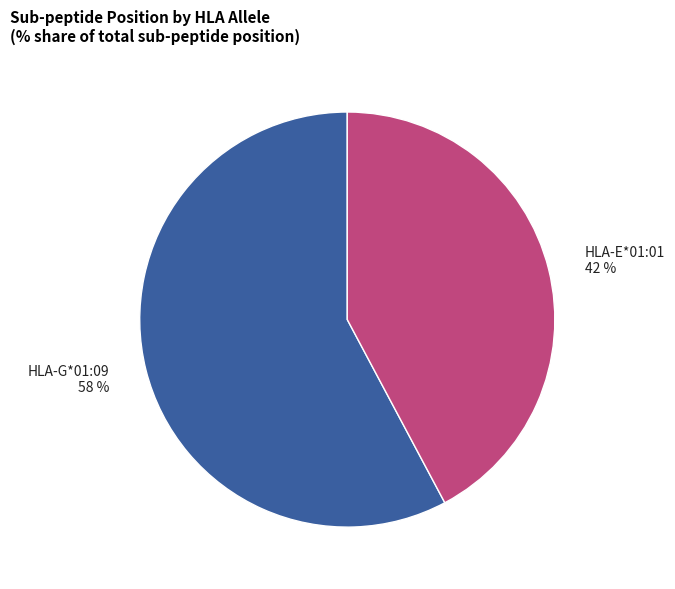

To the nearest percent, what is the difference between the HLA-E*01:01 and HLA-G*01:09 slice percentages?

16%